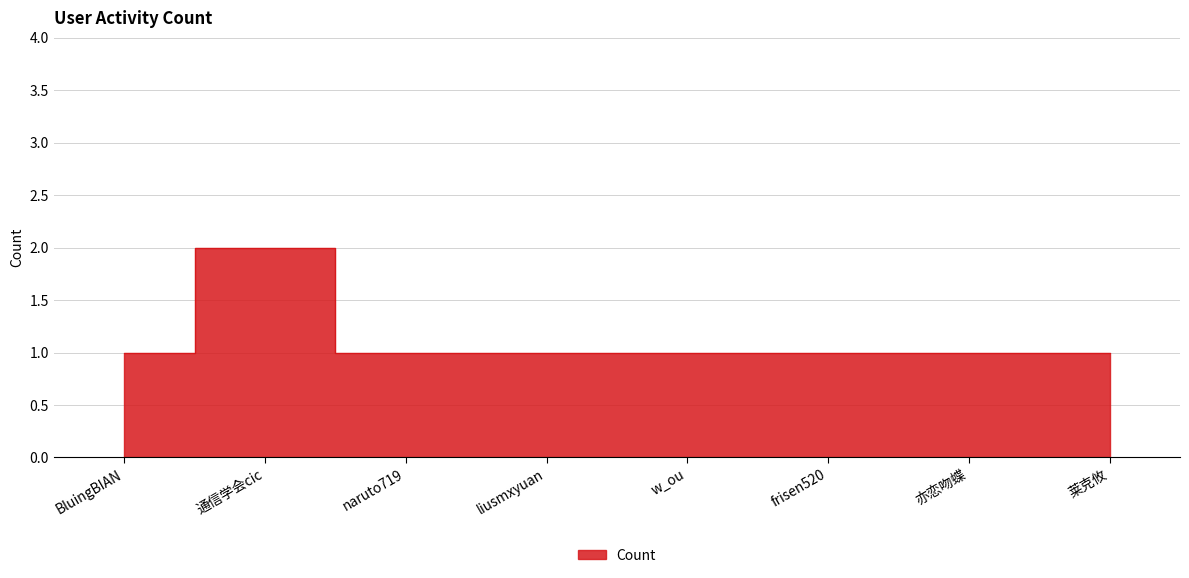

How many interior local peaks (higher than both neighbors) does the data have?

1